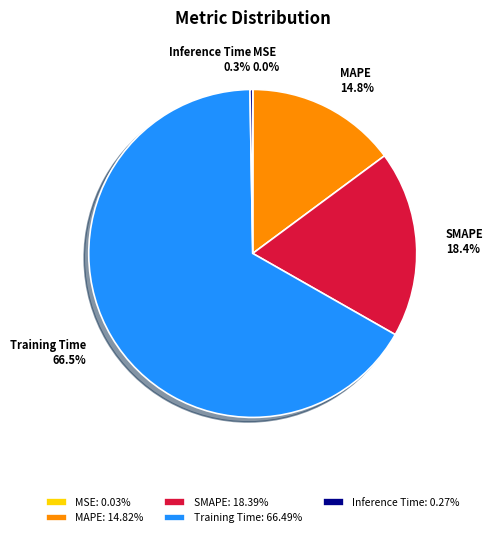

What is the total percentage of Training Time and SMAPE?

84.9%